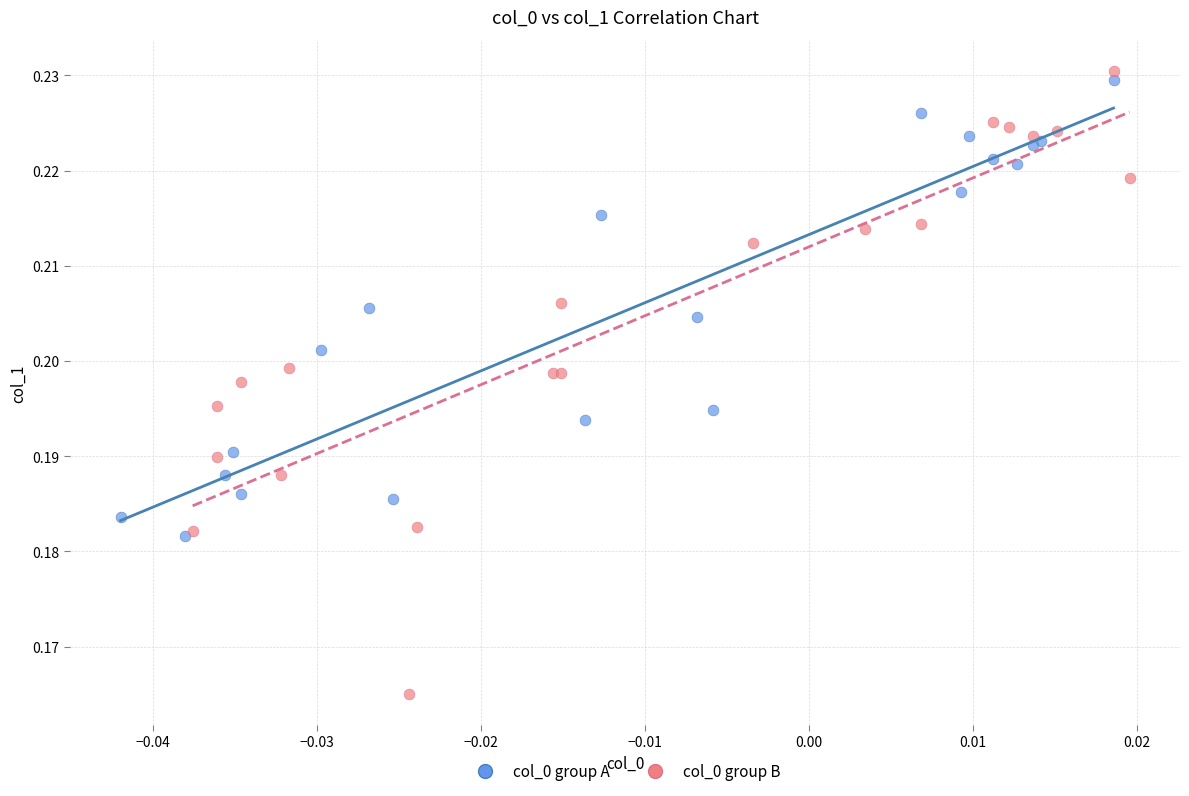

Which series reaches the maximum Y coordinate?

col_0 group B